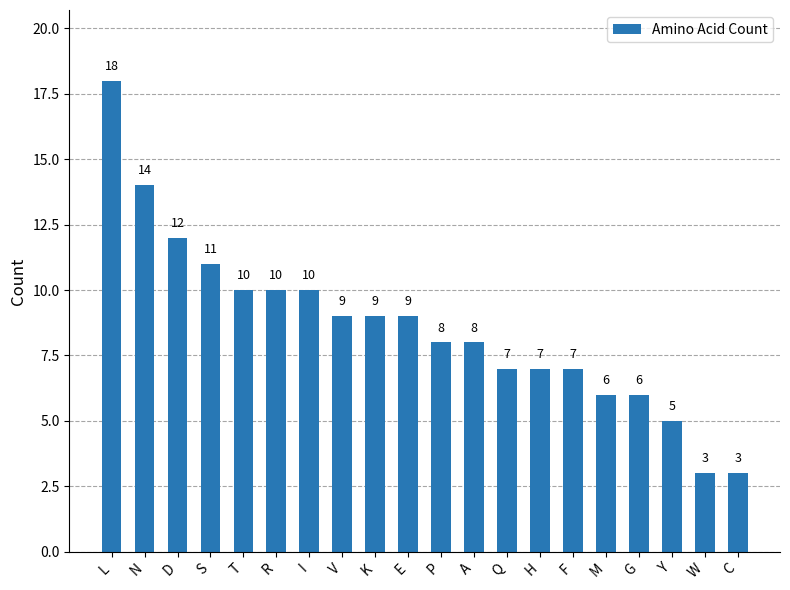

What is the change in value from L to K?

-9